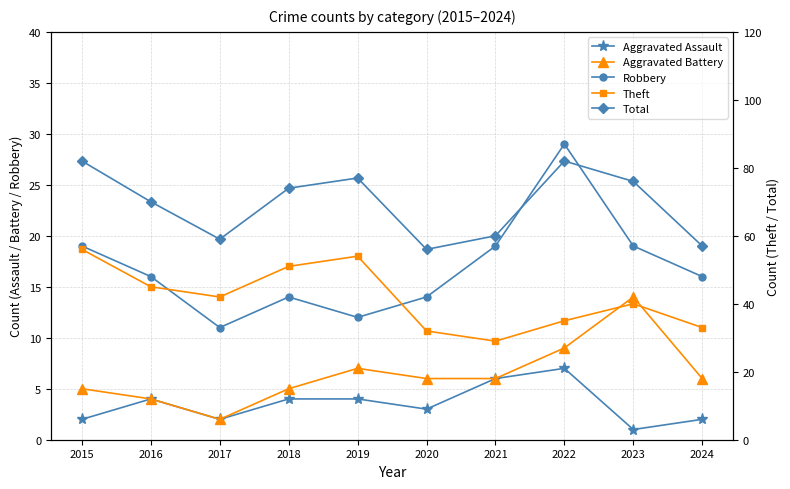

At which category does Total reach its first local peak?

2019